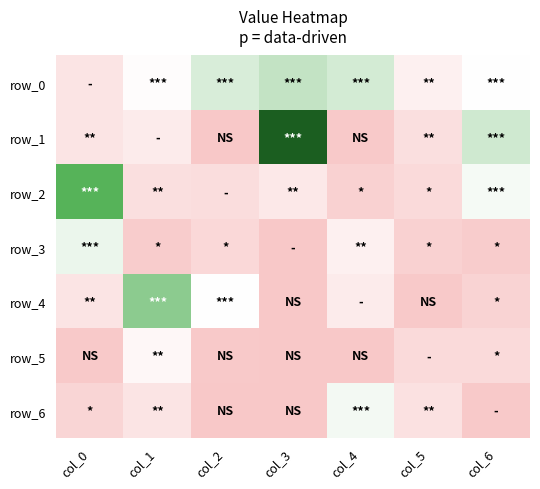

Reading left to right, what are all the values shown in this chart?

row_0: col_0=12	col_1=22	col_2=39	col_3=47	col_4=41	col_5=17	col_6=23
row_1: col_0=12	col_1=15	col_2=0	col_3=92	col_4=1	col_5=10	col_6=43
row_2: col_0=67	col_1=10	col_2=9	col_3=14	col_4=4	col_5=8	col_6=27
row_3: col_0=31	col_1=2	col_2=7	col_3=0	col_4=17	col_5=4	col_6=2
row_4: col_0=12	col_1=57	col_2=23	col_3=0	col_4=15	col_5=1	col_6=5
row_5: col_0=1	col_1=20	col_2=1	col_3=0	col_4=0	col_5=8	col_6=8
row_6: col_0=6	col_1=12	col_2=0	col_3=0	col_4=28	col_5=11	col_6=1